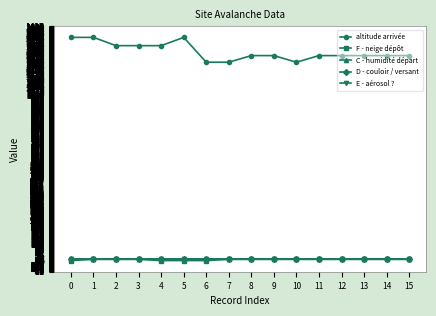

What is the maximum value for F - neige dépôt?

9